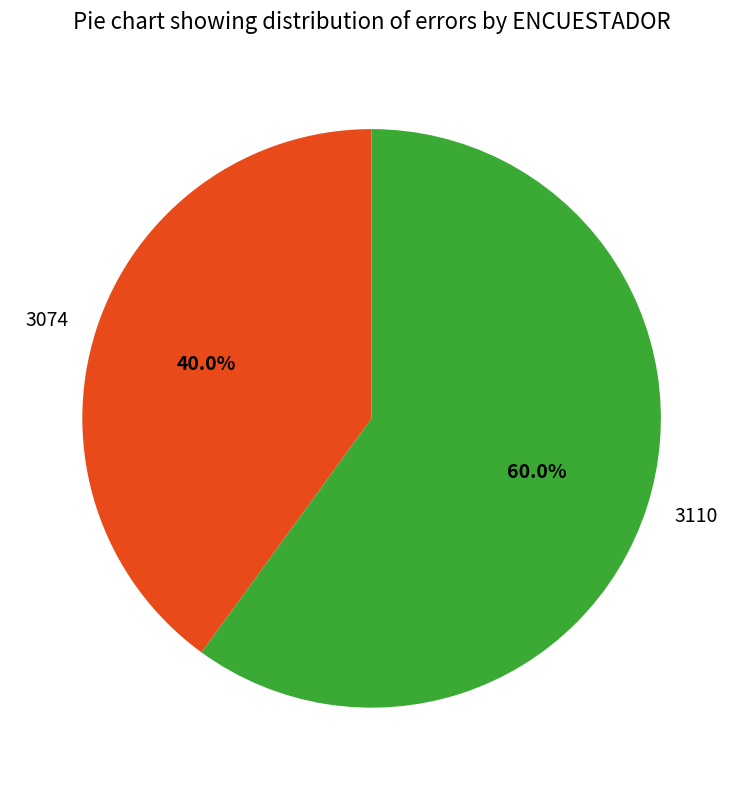

Is there a majority slice in this chart?

Yes